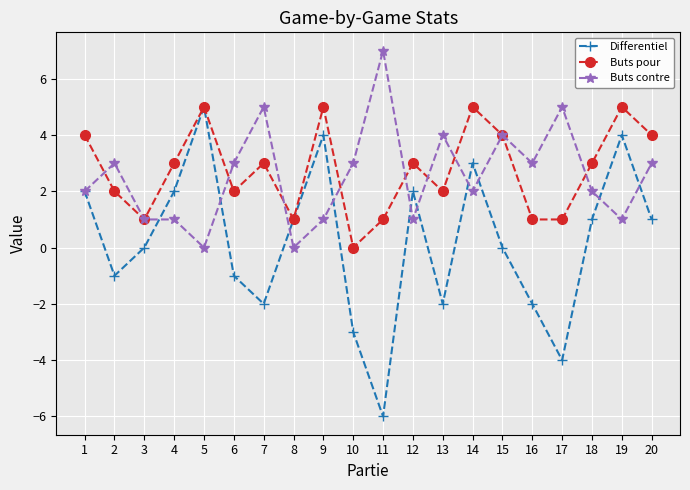

True or false: Buts contre has a value of 2 at 20.

False